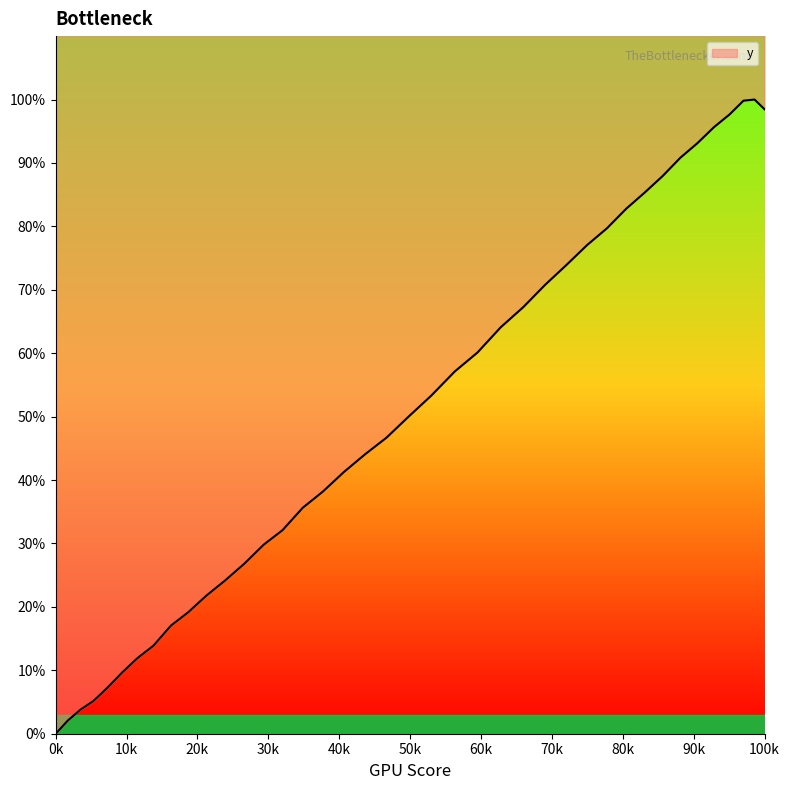

Reading left to right, what are all the values shown in this chart?

0.0	2.1	3.8	5.2	7.3	9.7	12.0	13.9	17.0	19.1	21.8	24.1	26.8	29.8	32.1	35.6	38.2	41.3	44.1	46.7	50.0	53.3	57.1	60.1	64.1	67.3	70.8	73.9	77.1	79.7	82.8	85.3	87.9	90.8	93.1	95.6	97.6	99.8	100.0	98.5